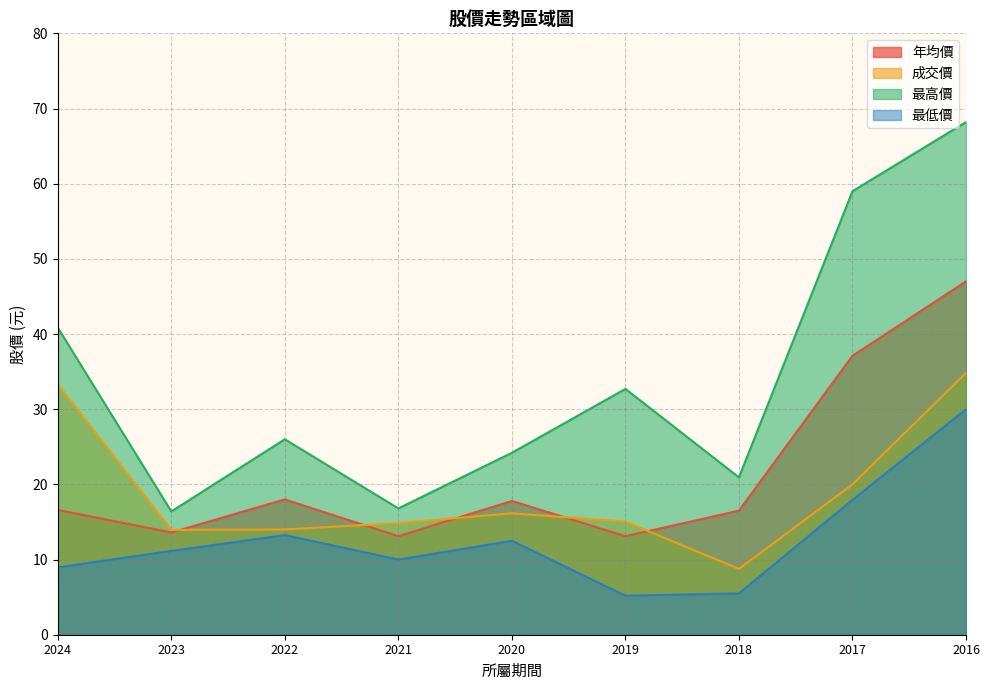

Which has a higher value, 2022 or 2017?

2017